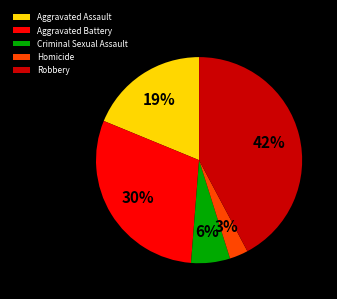

Count the number of slices in the pie.

5